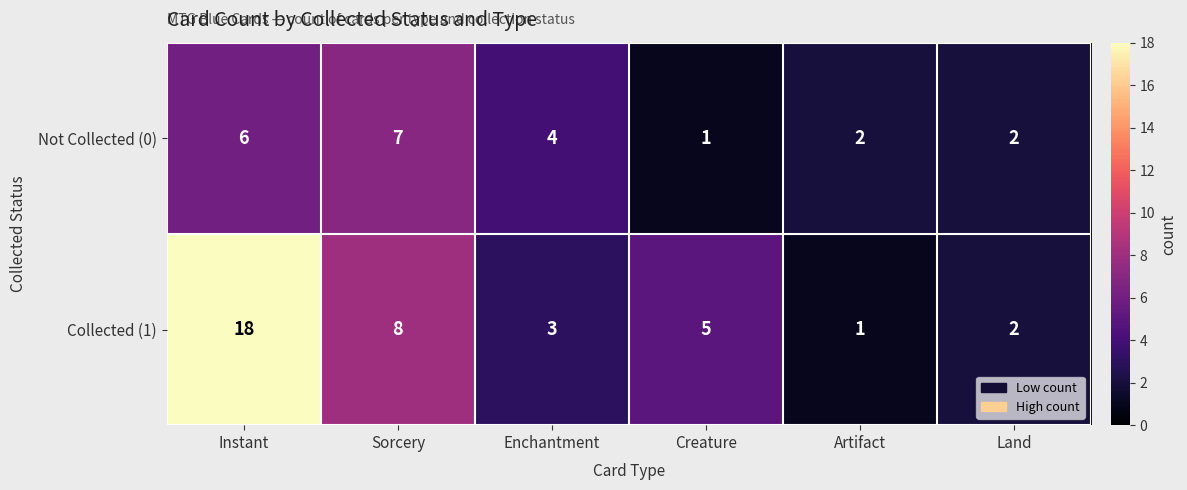

What is the difference between the maximum and minimum values in the Not Collected (0) series?

6